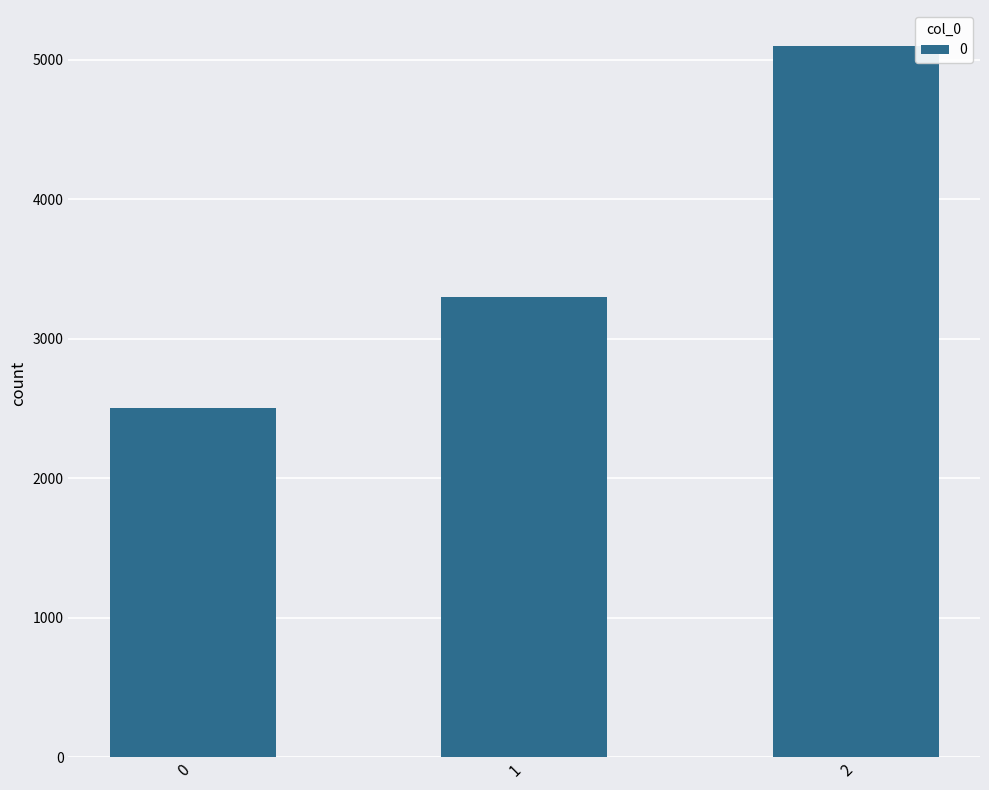

The chart shows a value of 2500 at 0. True or false?

True